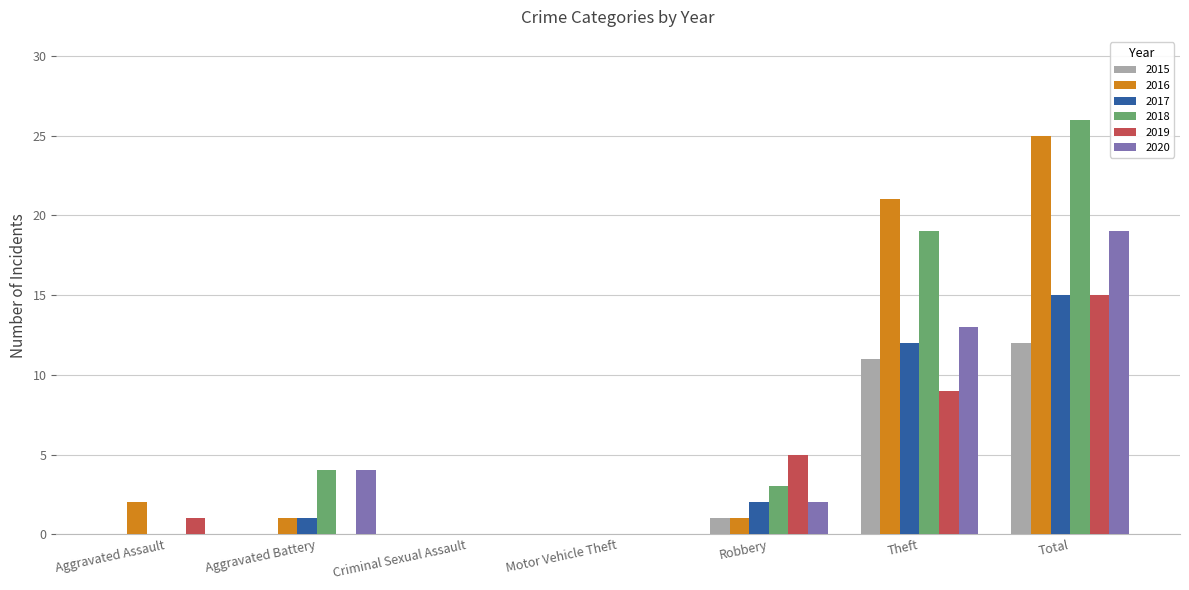

Between Theft and Total, which series saw the biggest shift?

2018